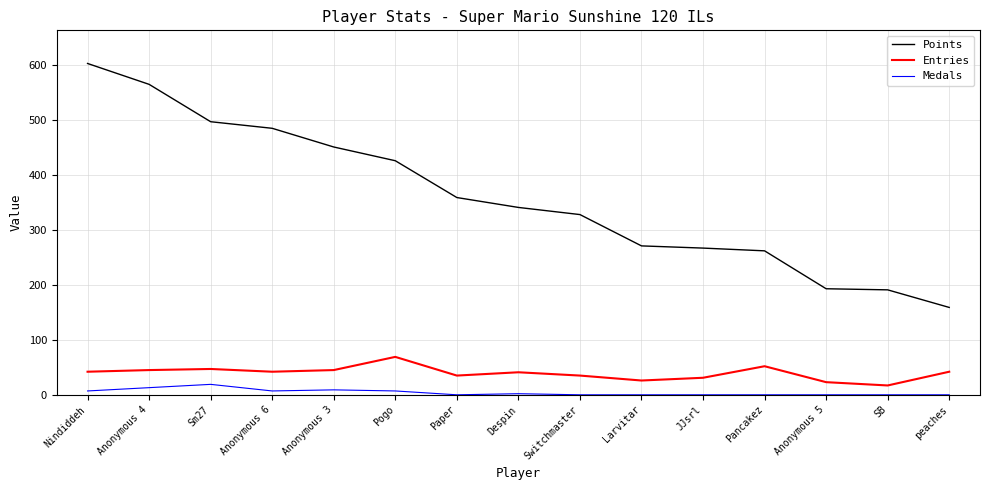

Rank the series at Sm27 from highest to lowest value.

Points, Entries, Medals